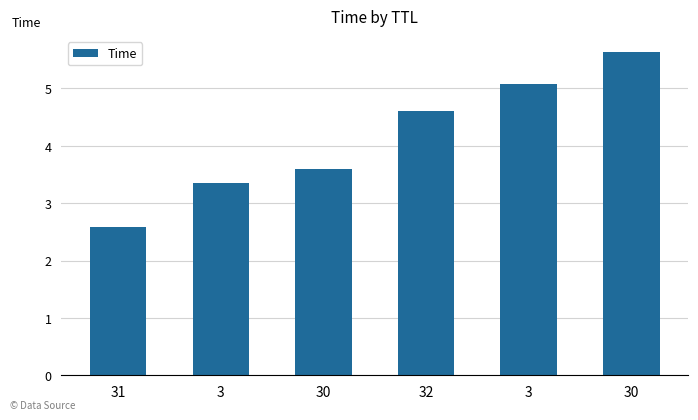

How many series are shown in this chart?

1